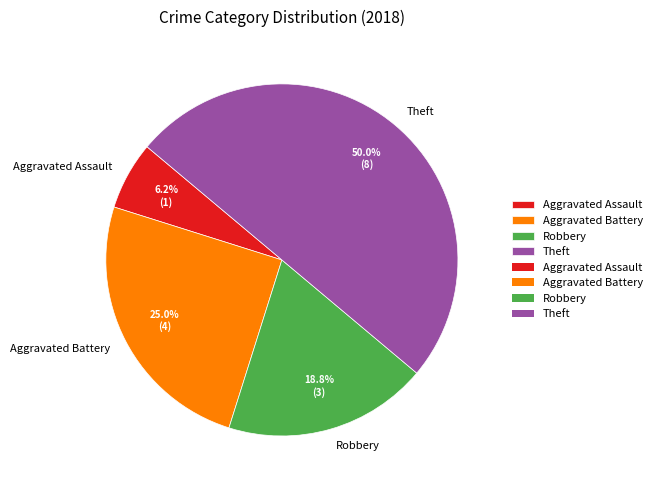

Count the number of slices in the pie.

4